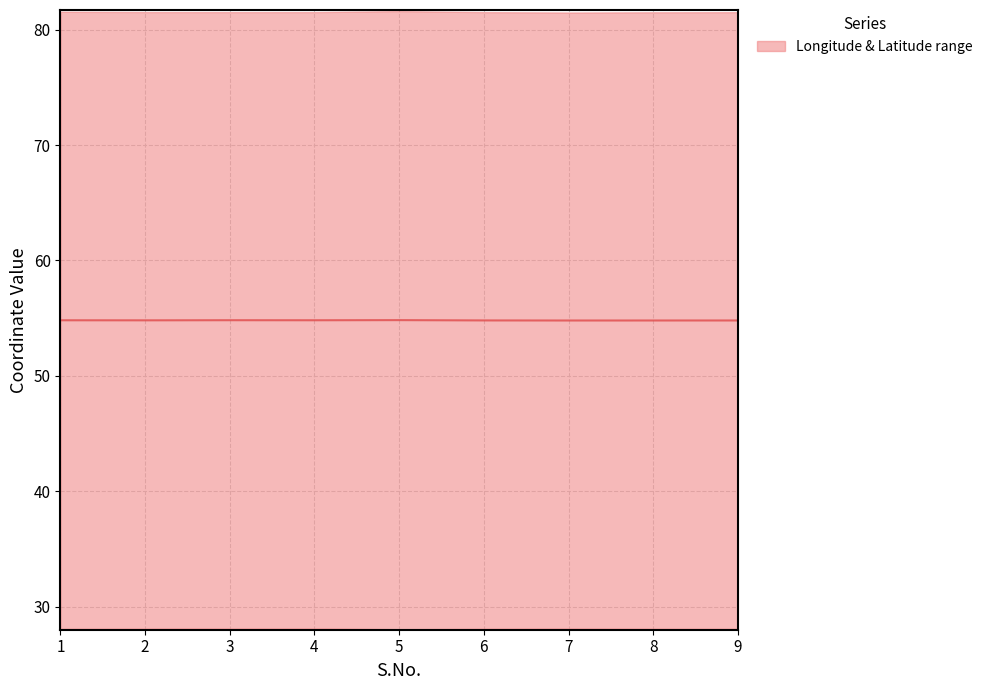

Is it true that the value at 8 is 91.7?

False